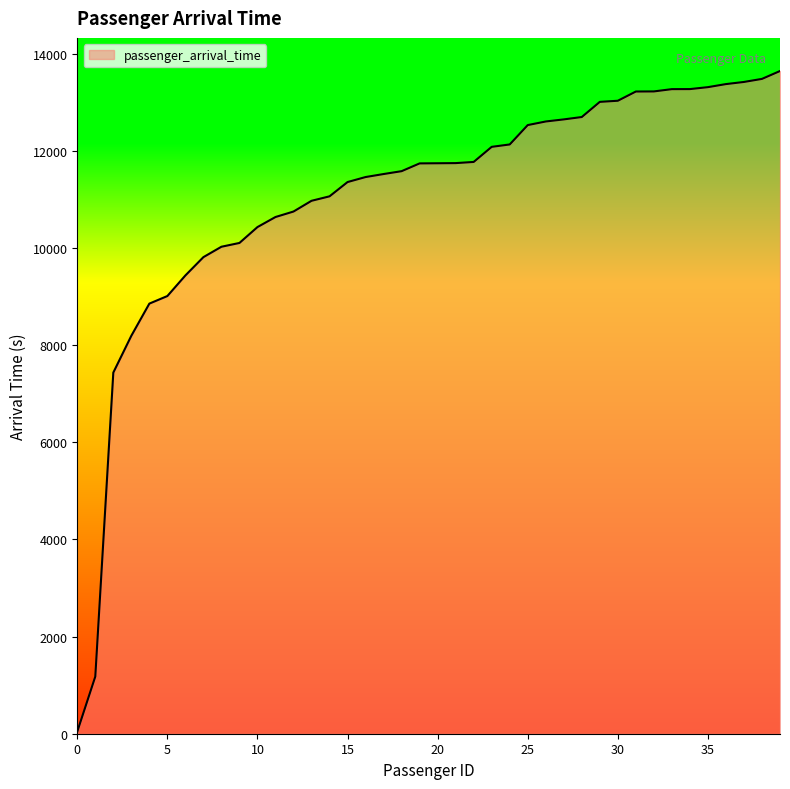

How many lines are shown in the chart?

1